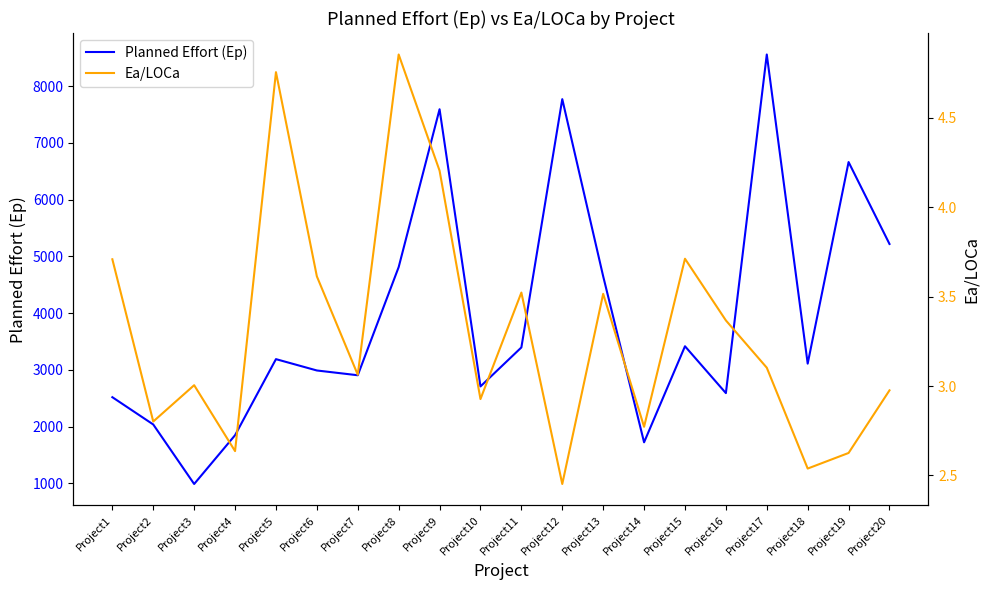

Which series has the widest spread of values?

Planned Effort (Ep)